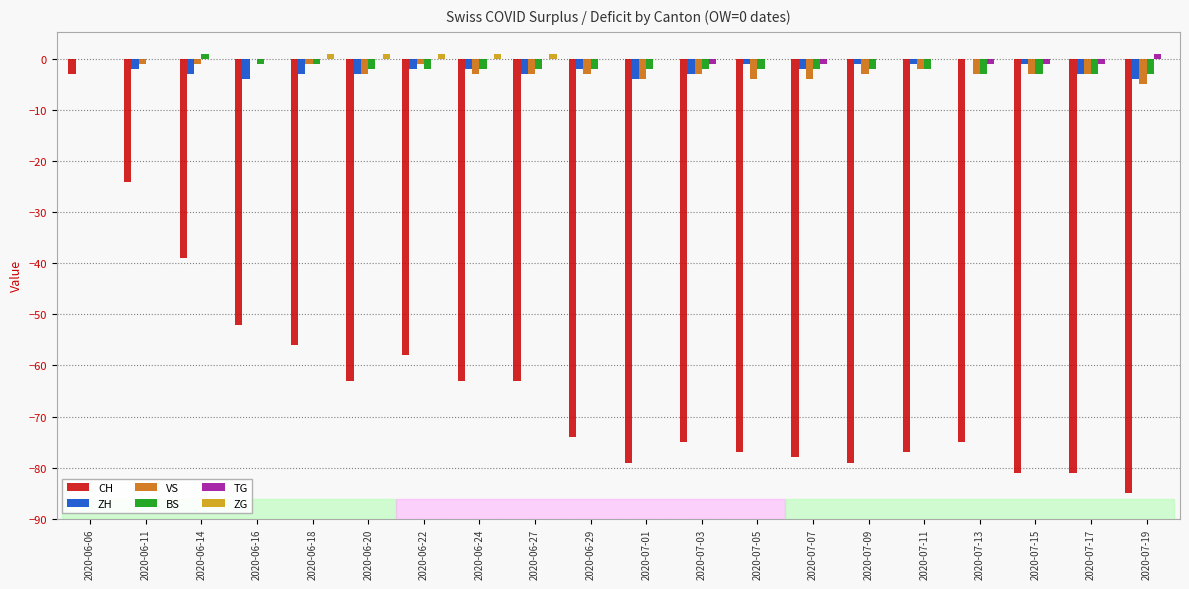

What is the sum of all CH values?

-1282